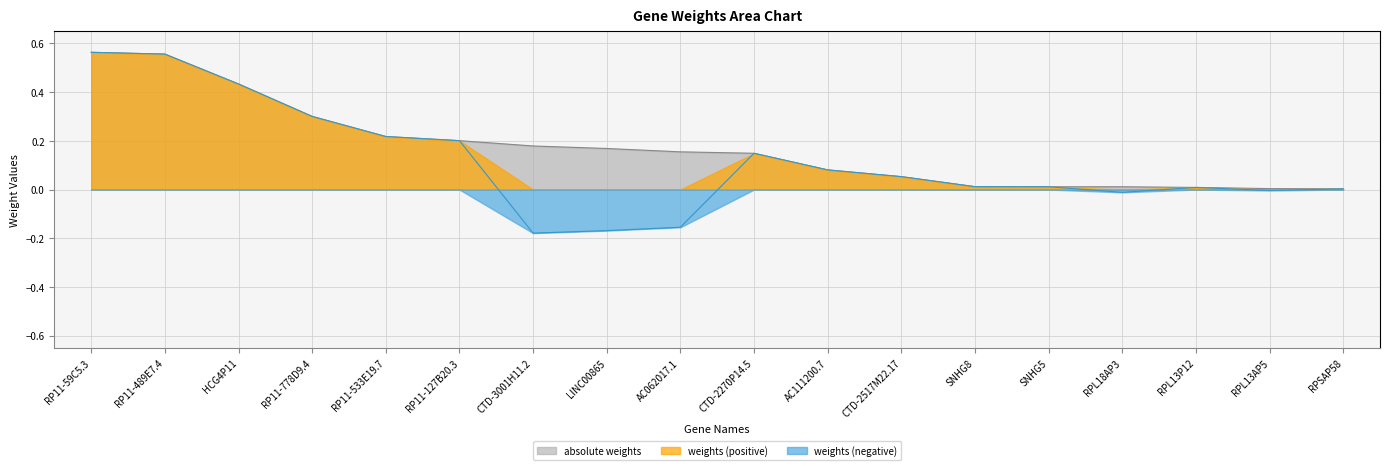

What is the approximate value of weights at RP11-127B20.3?

0.2